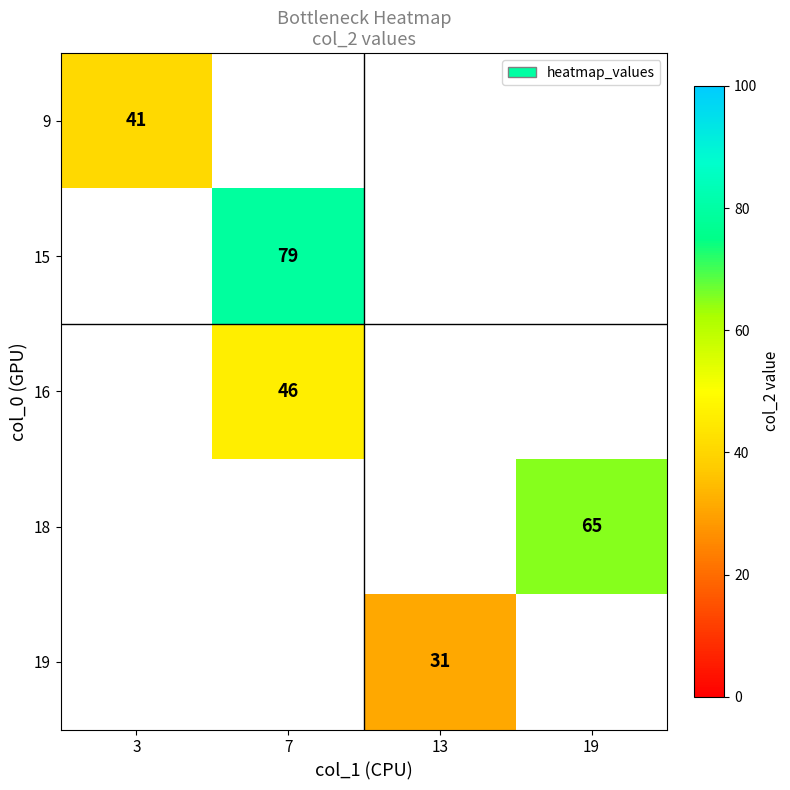

True or false: 18 has a value of 14 at 19.

False